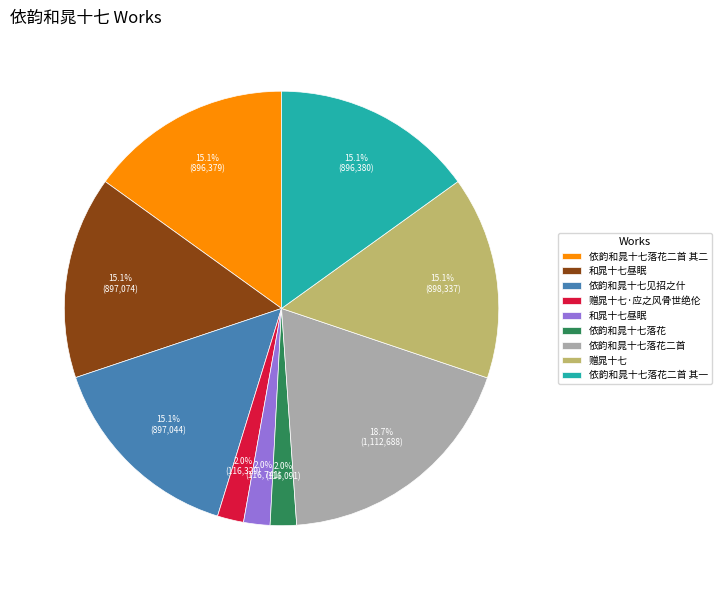

Does any single category account for the majority?

No